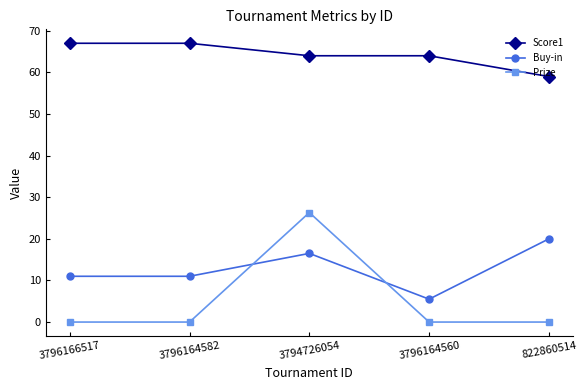

What is the sum of the Score1 values at 3796166517 and 822860514?

126.0